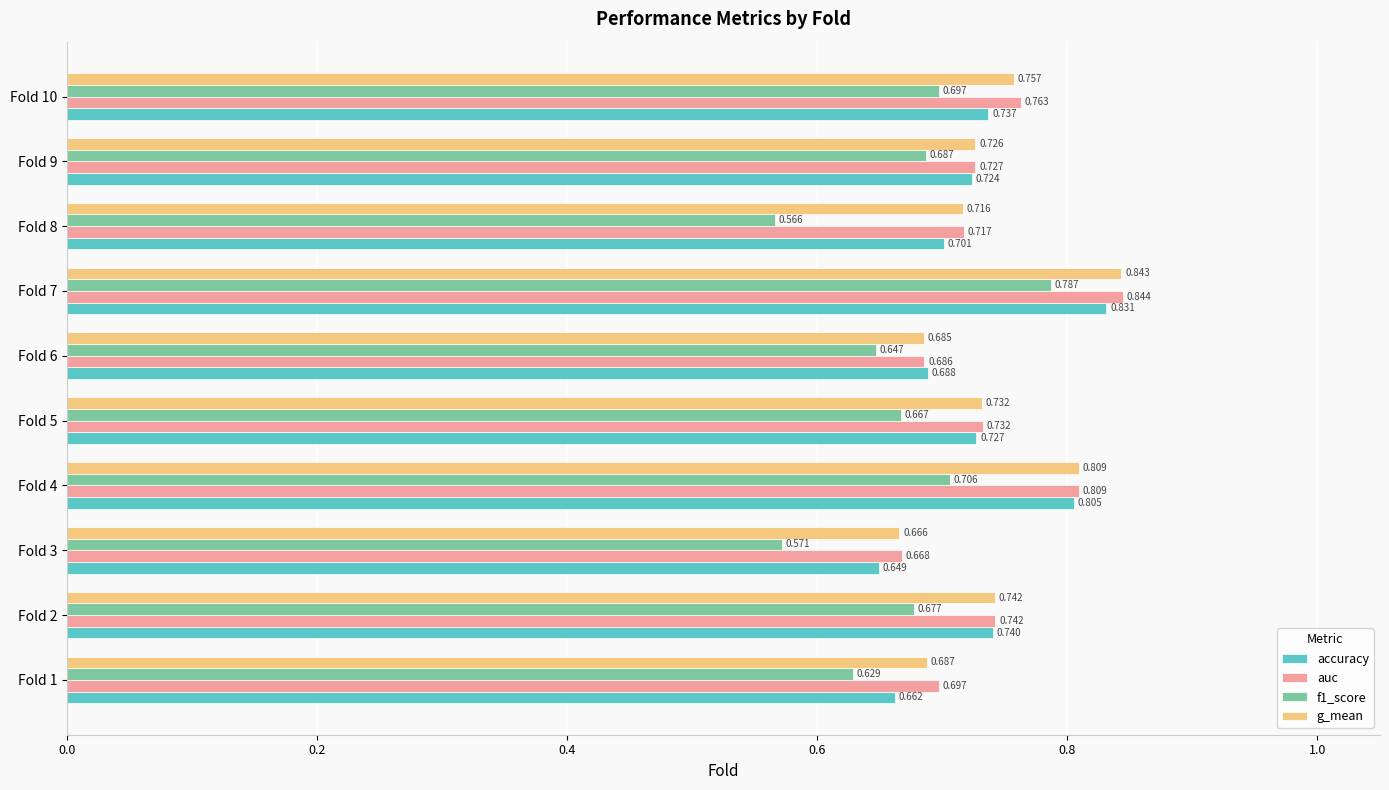

Which label corresponds to the smallest value in the chart?

Fold 8